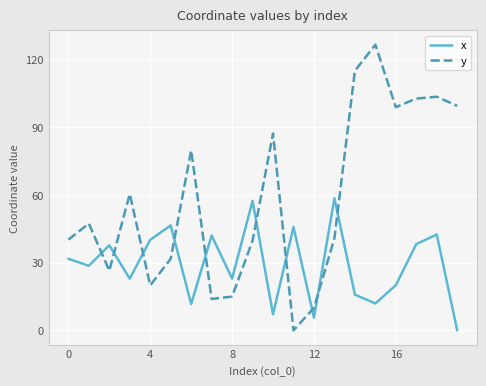

Which series has the largest total across all categories?

y